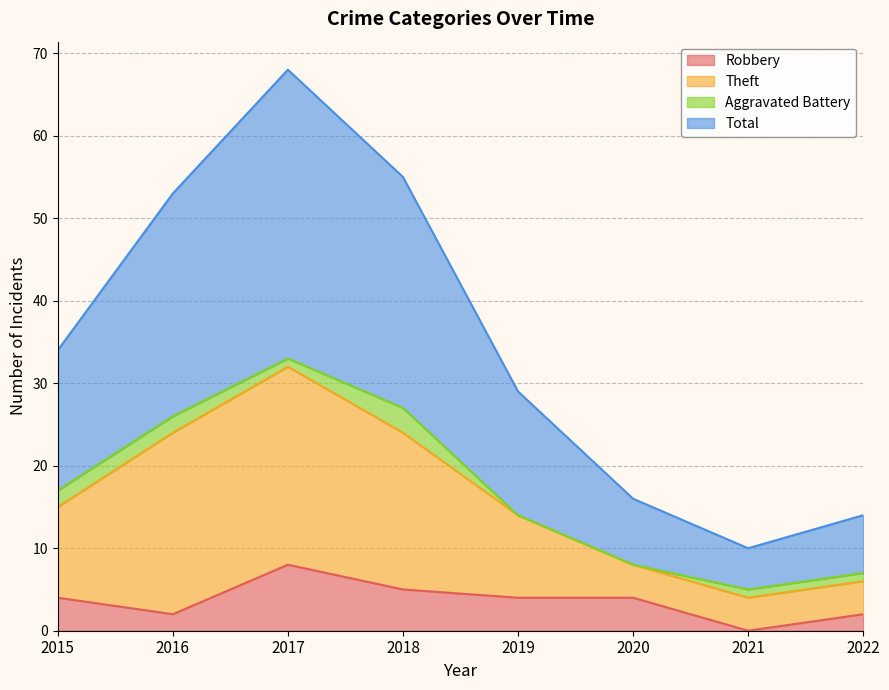

Between 2016 and 2019, which is larger?

2019